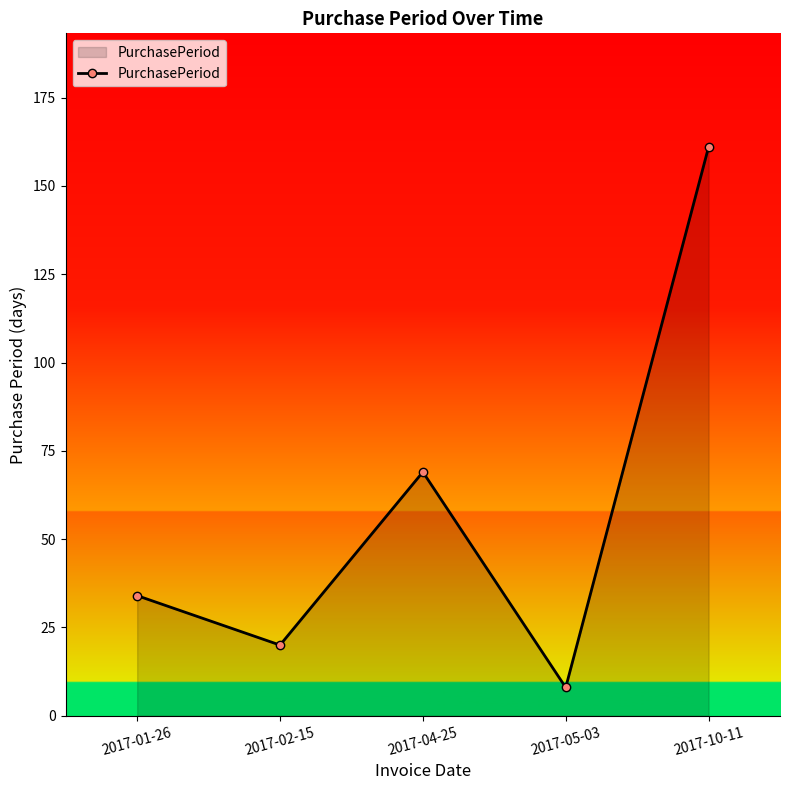

Reading left to right, what are all the values shown in this chart?

2017-01-26=34	2017-02-15=20	2017-04-25=69	2017-05-03=8	2017-10-11=161